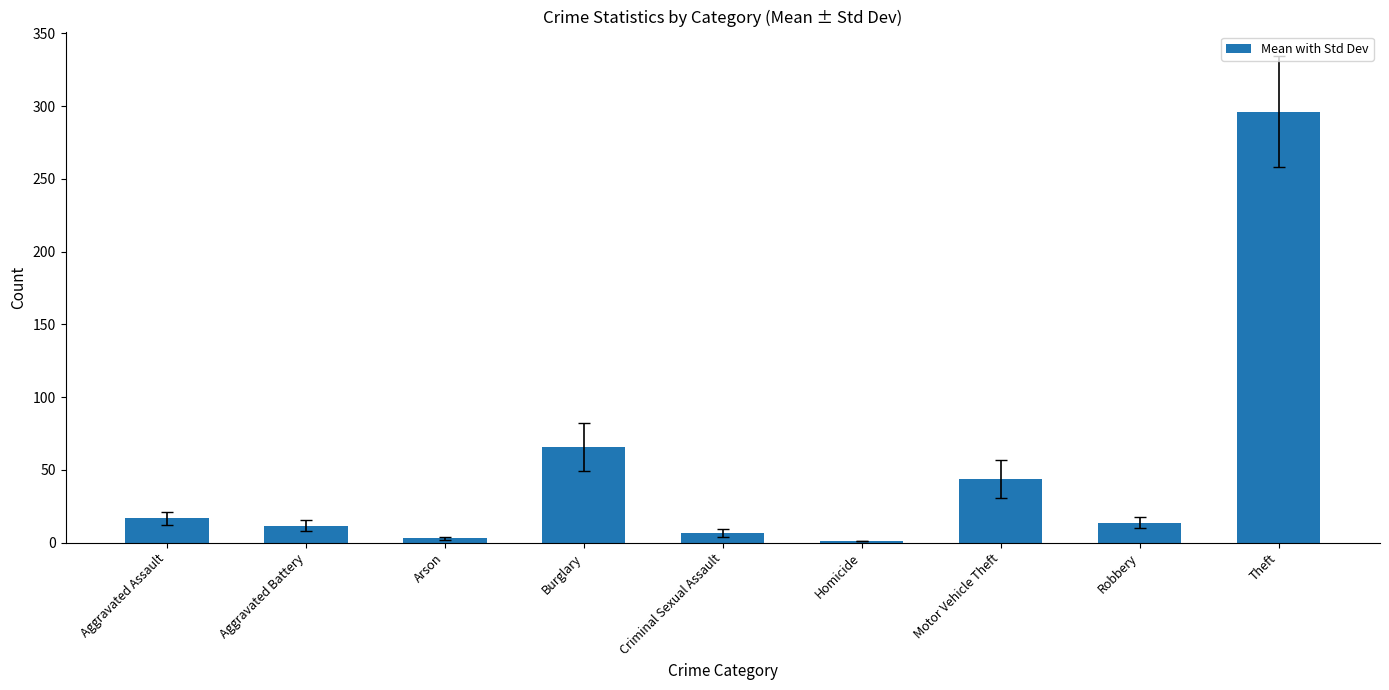

What is the sum of the values at Aggravated Battery and Robbery?

25.5